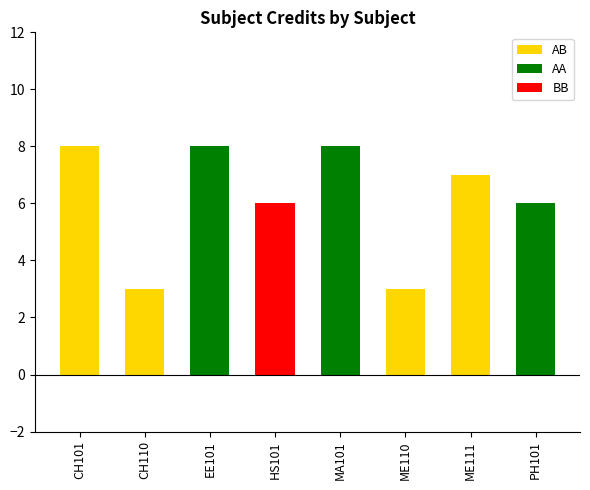

What is the difference between the maximum and minimum values?

5